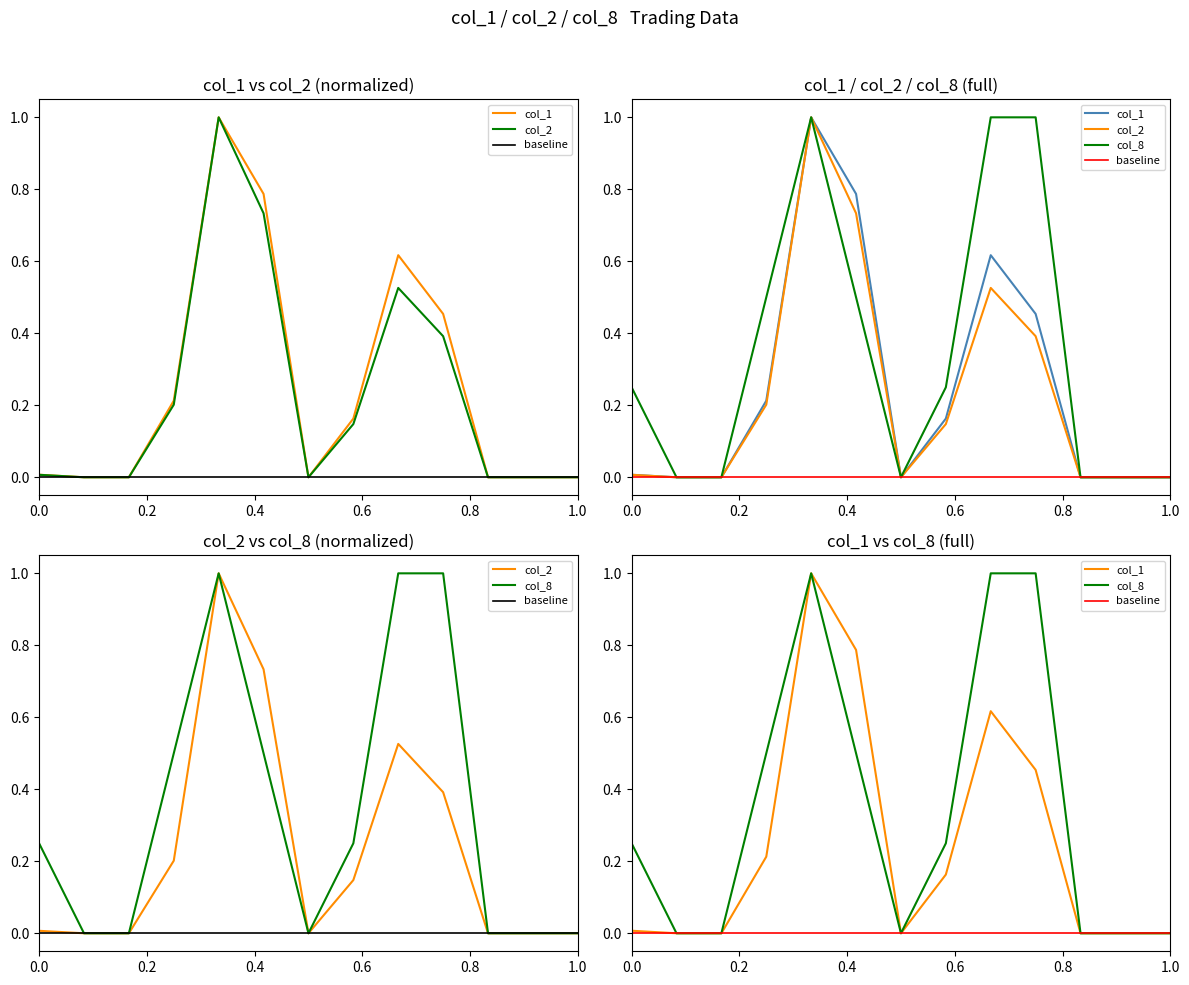

Reading right to left, what are all the values shown in this chart?

col_1: 0.0	0.0	0.0	0.5	0.6	0.2	0.0	0.8	1.0	0.2	0.0	0.0	0.0
col_2: 0.0	0.0	0.0	0.4	0.5	0.1	0.0	0.7	1.0	0.2	0.0	0.0	0.0
col_8: 0.0	0.0	0.0	1.0	1.0	0.2	0.0	0.5	1.0	0.5	0.0	0.0	0.2